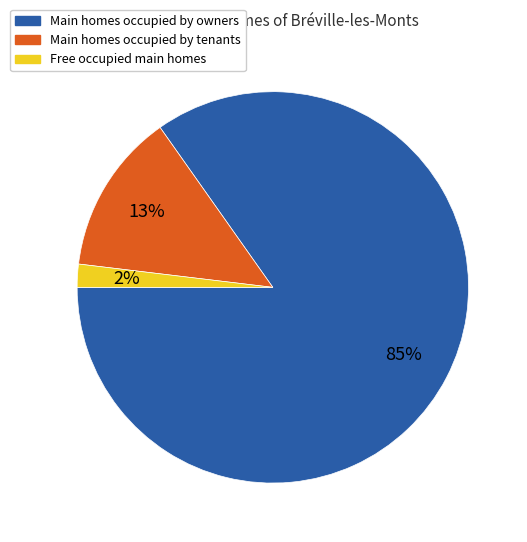

To the nearest percent, what is the average slice percentage?

33%